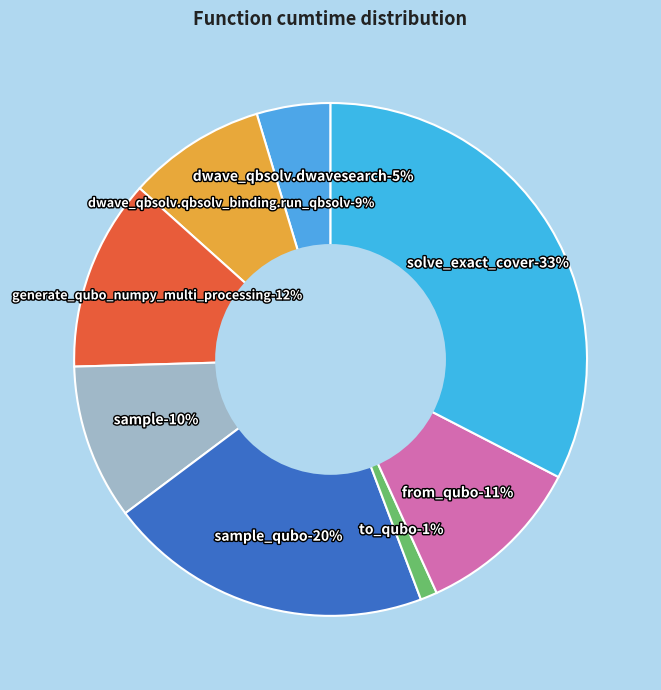

True or false: dwave_qbsolv.dwavesearch accounts for 5% of the total.

True